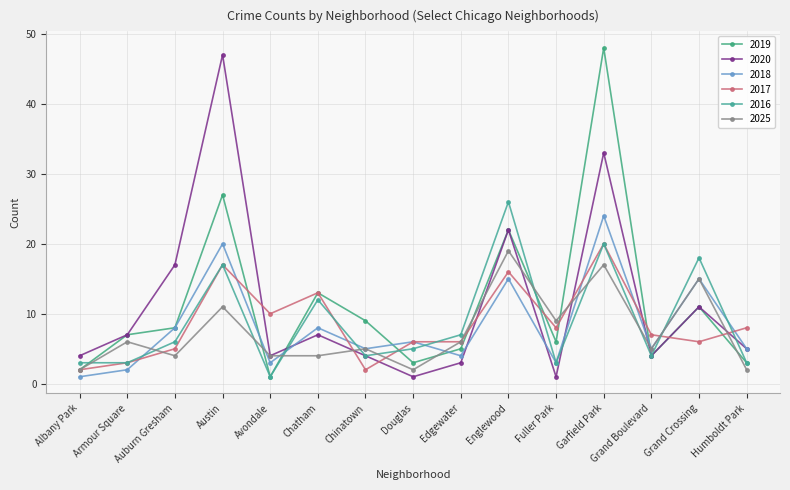

Which series has the largest range (max minus min)?

2019